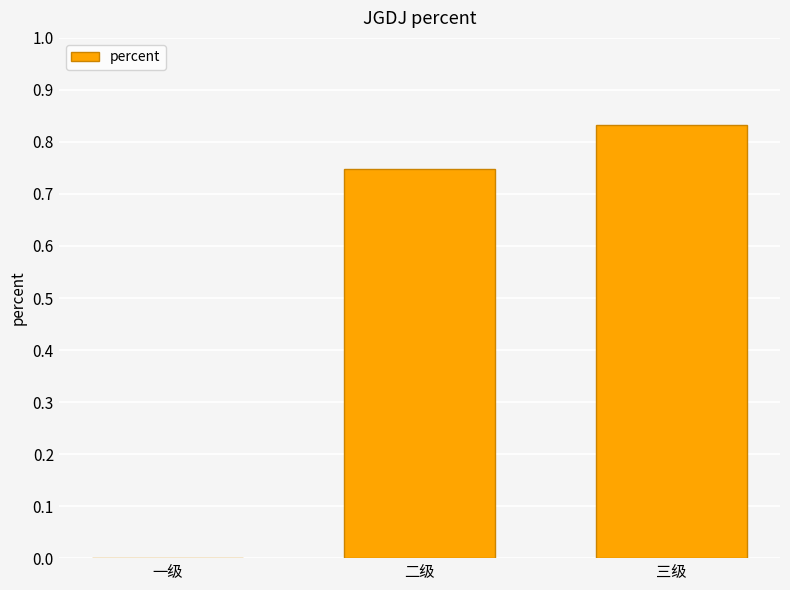

The value at 一级 is 0.0. True or false?

True